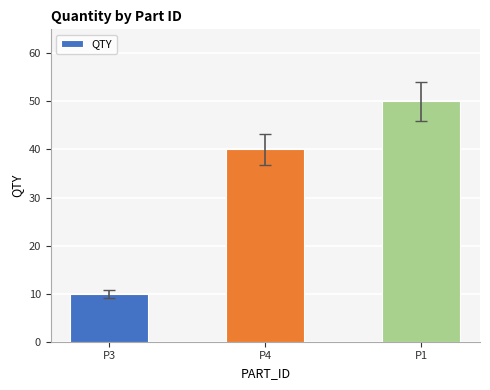

What is the sum of the values at P3 and P1?

60